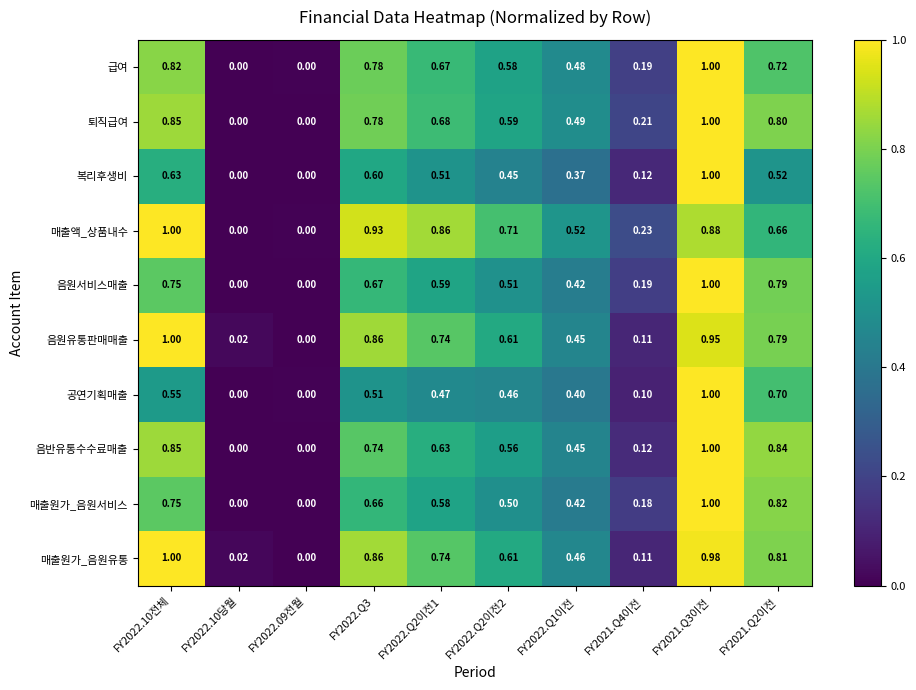

How many categories are shown in the chart?

10